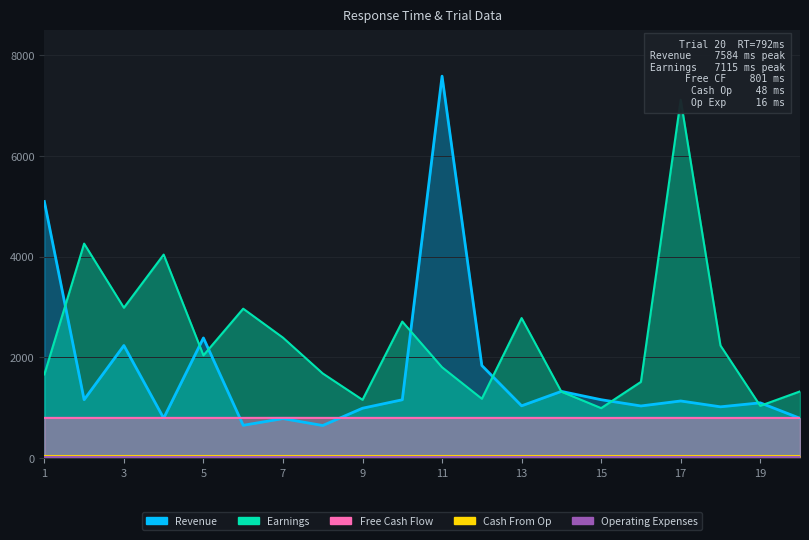

At which category does the chart reach its peak across all series?

11